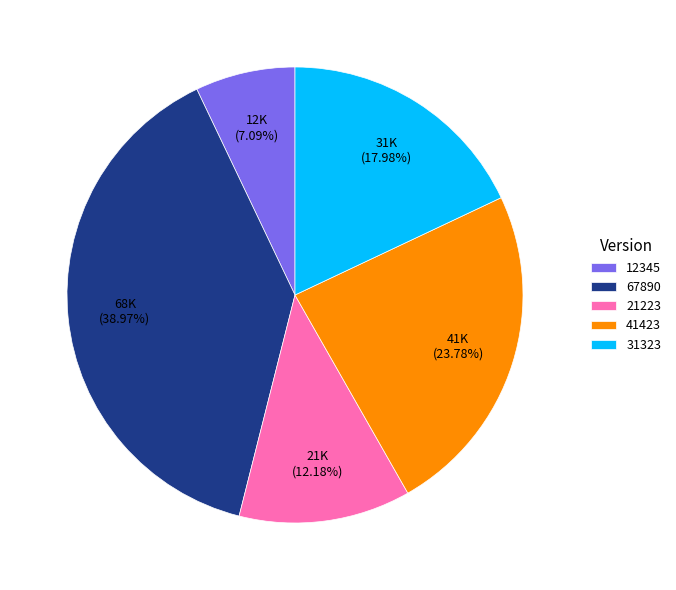

The 12345 slice represents 7% of the pie. True or false?

True